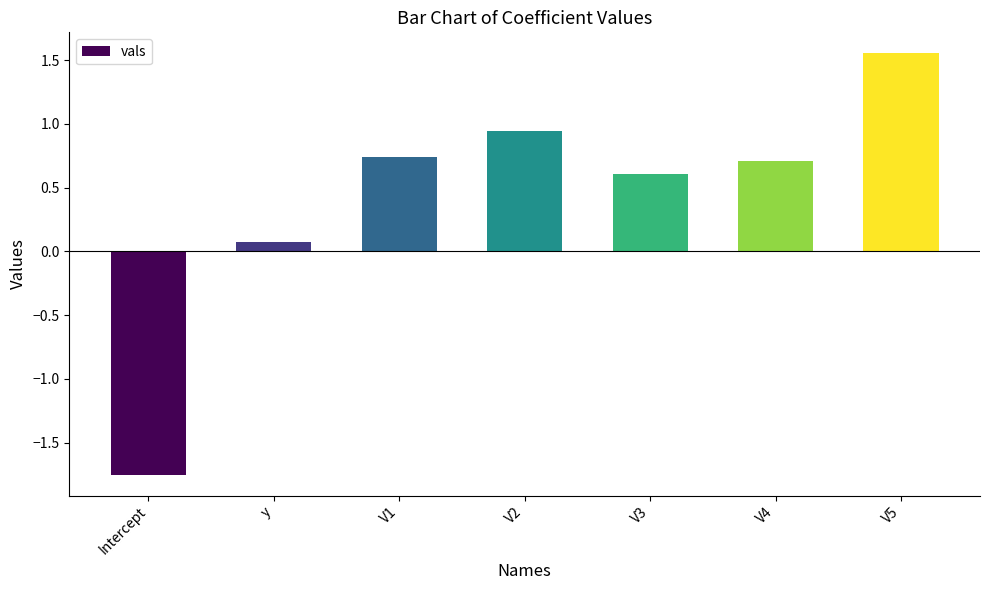

At which category does the chart reach its peak across all series?

V5